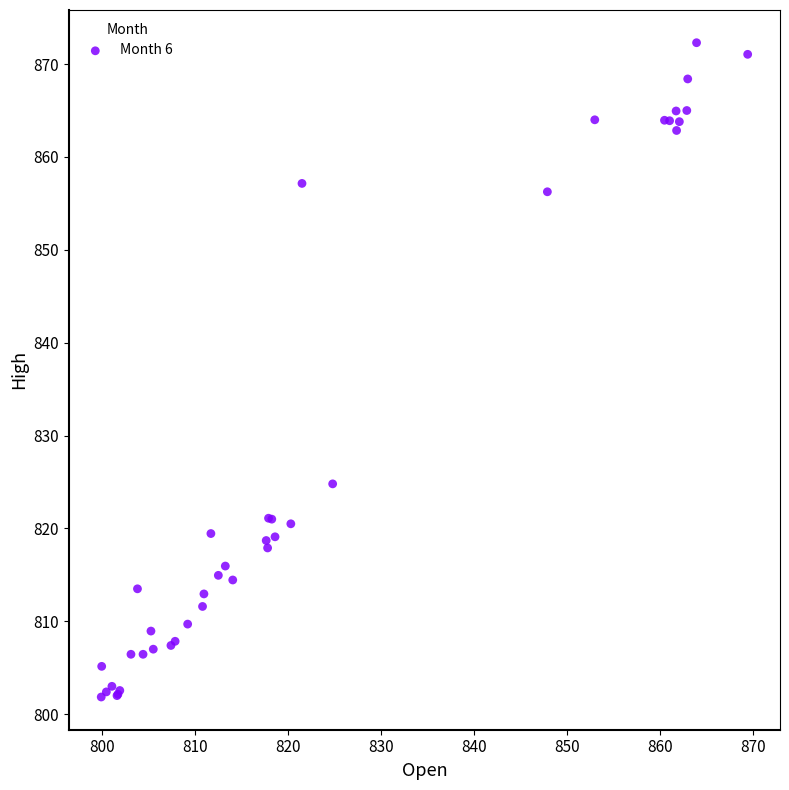

What Y value in the scatter plot is closest to 837?

824.8